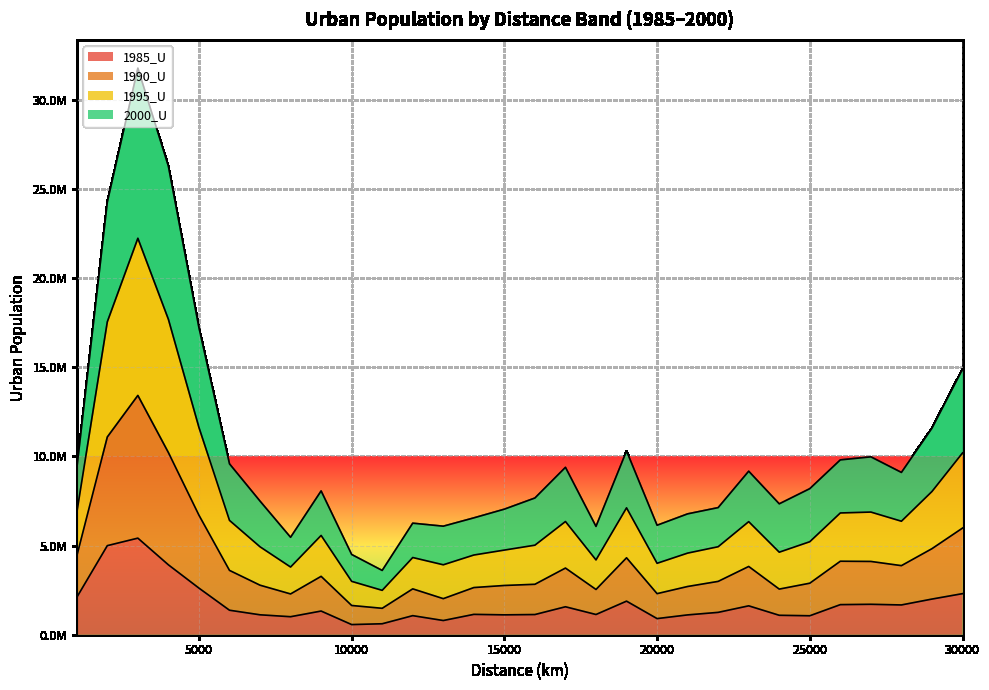

What are all the series names shown in the legend?

1985_U, 1990_U, 1995_U, 2000_U